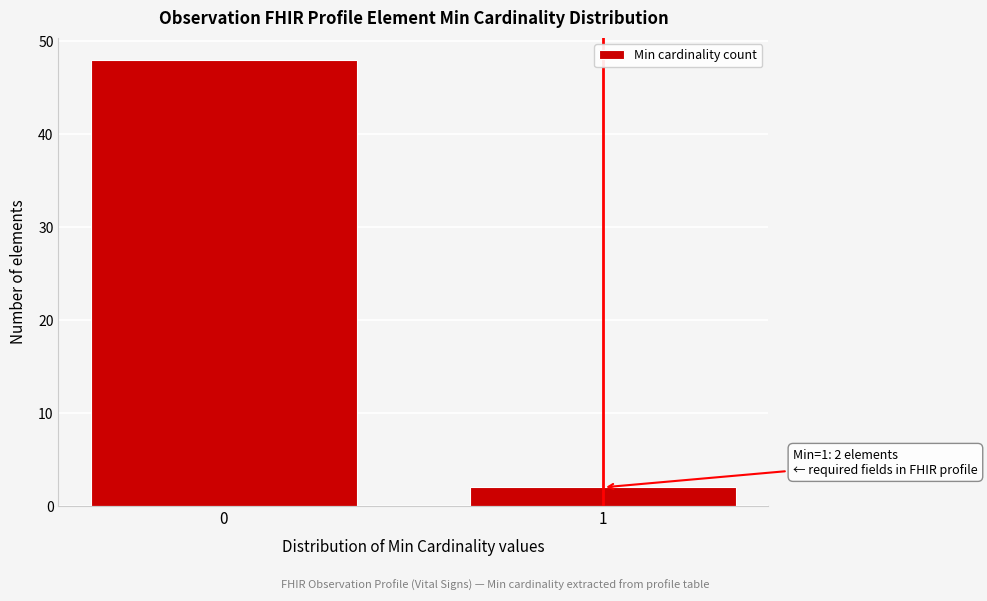

Reading left to right, transcribe all the data shown in this chart.

48	2